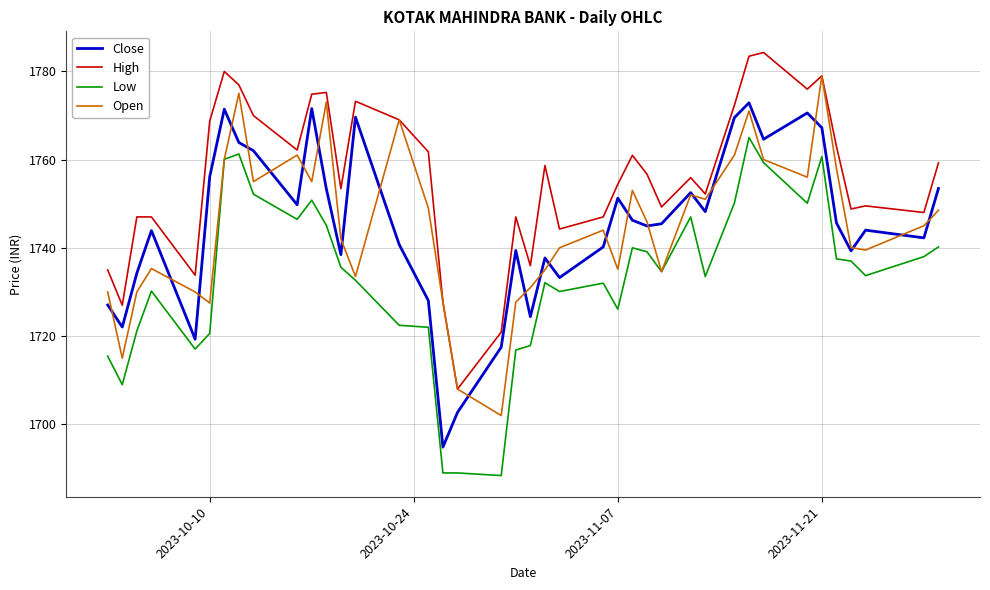

True or false: High and Close intersect in this chart.

False